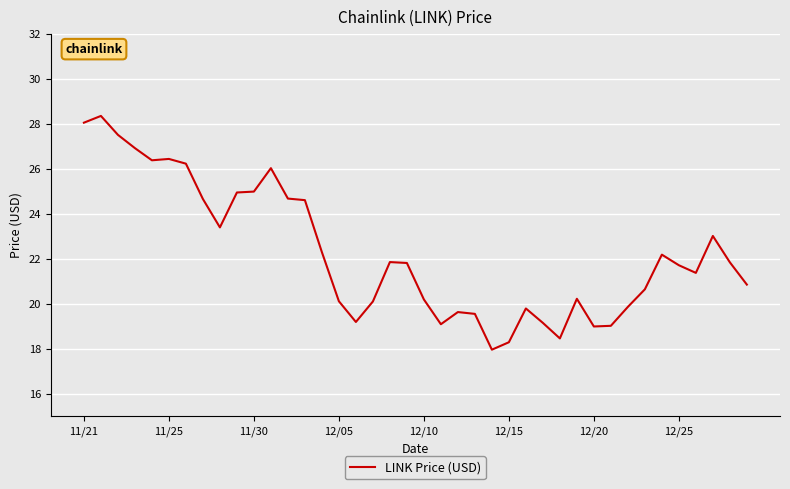

What is the smallest value displayed?

18.0